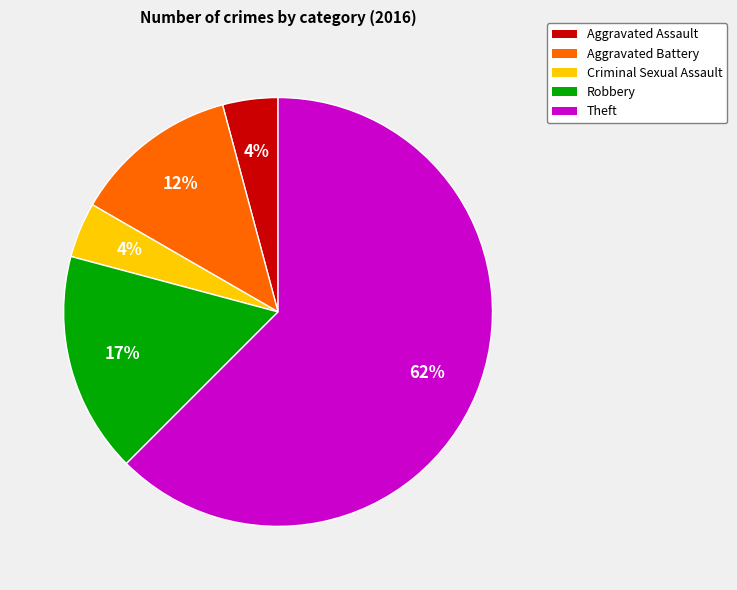

Which has a higher value, Aggravated Battery or Aggravated Assault?

Aggravated Battery